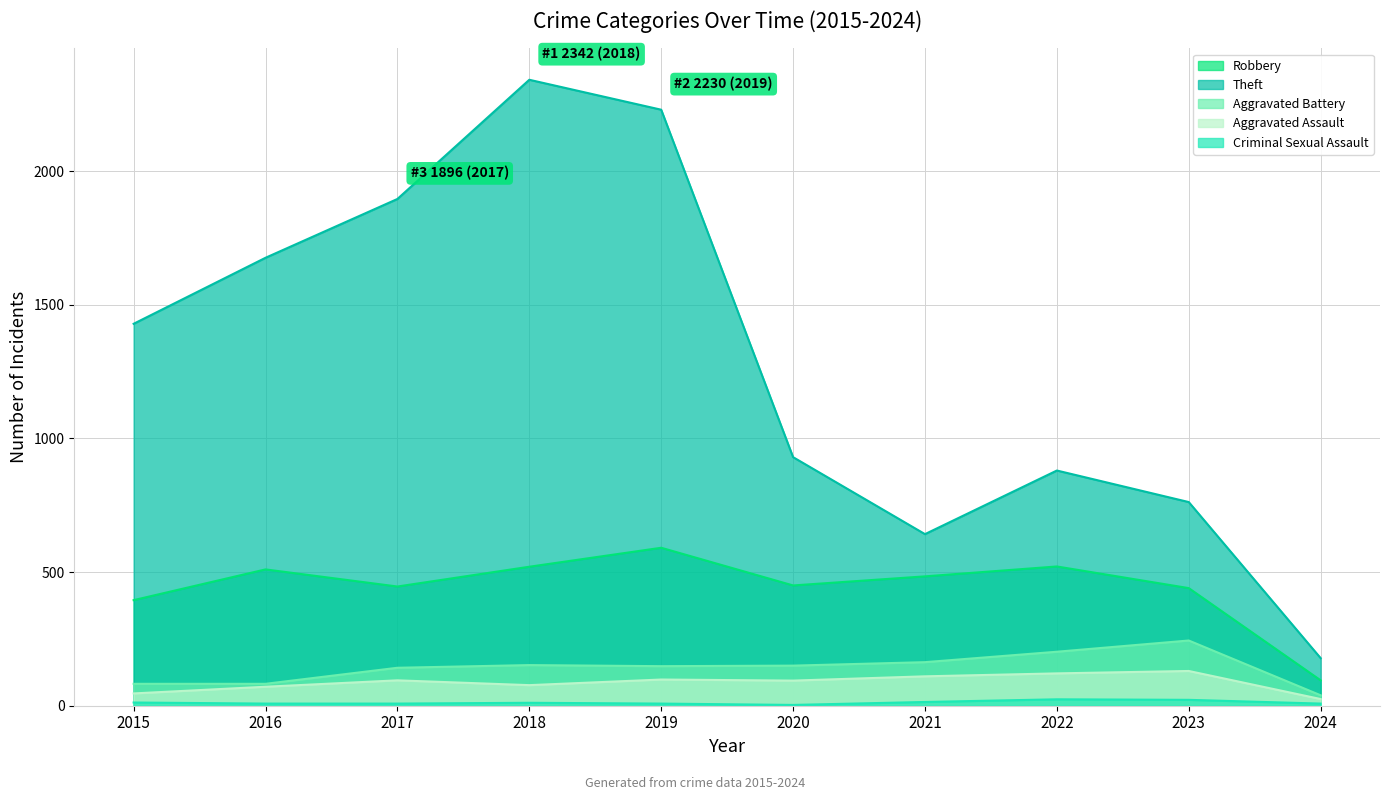

At which label is Robbery closest to 343?

2015